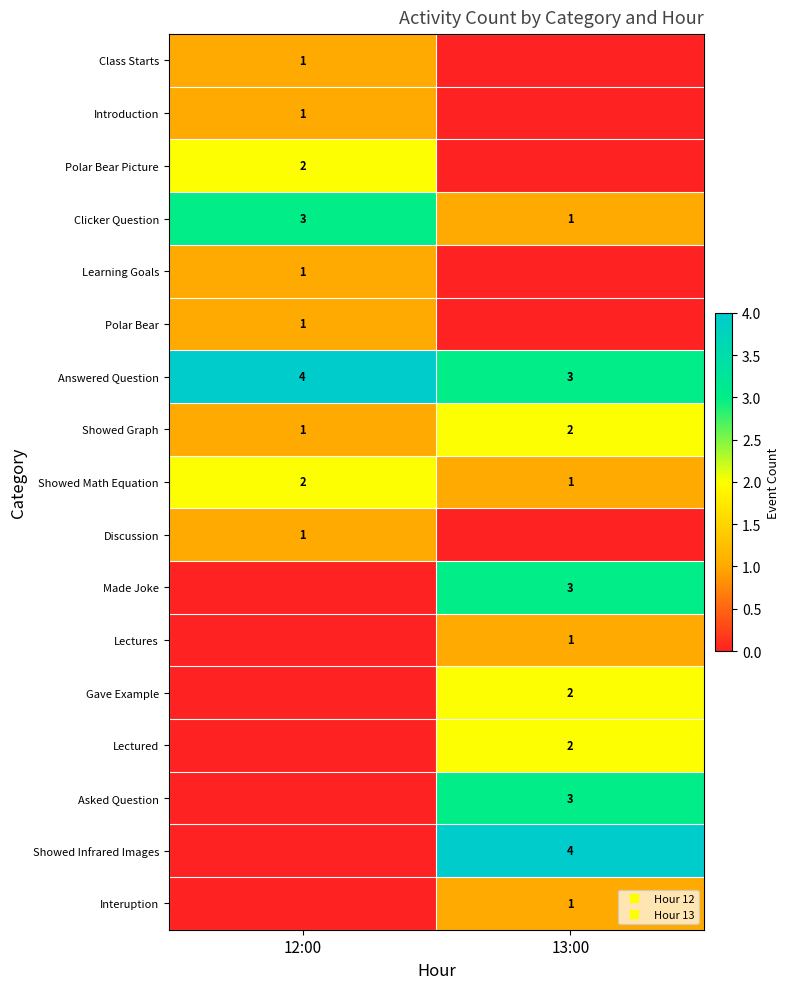

List the labels in order of Asked Question value, smallest first.

12:00, 13:00